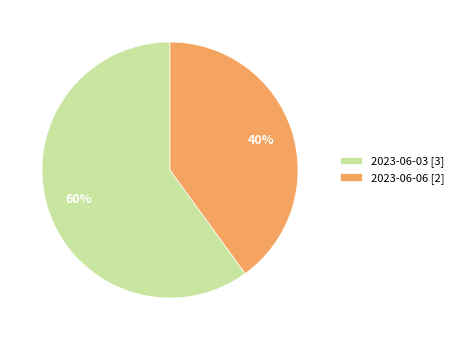

To the nearest percent, what is the average slice percentage?

50%